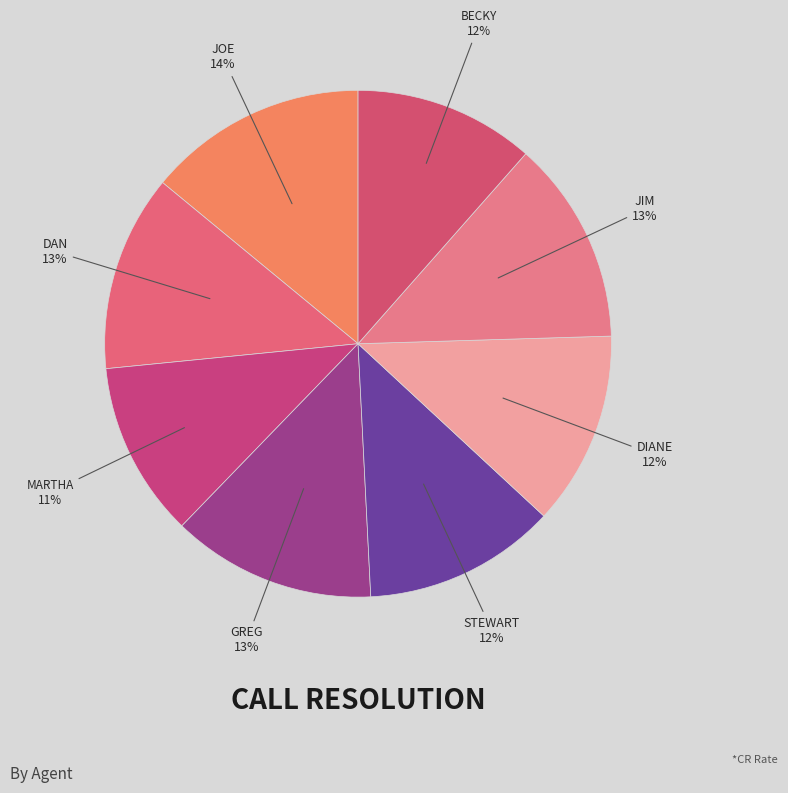

How many segments does this pie chart have?

8